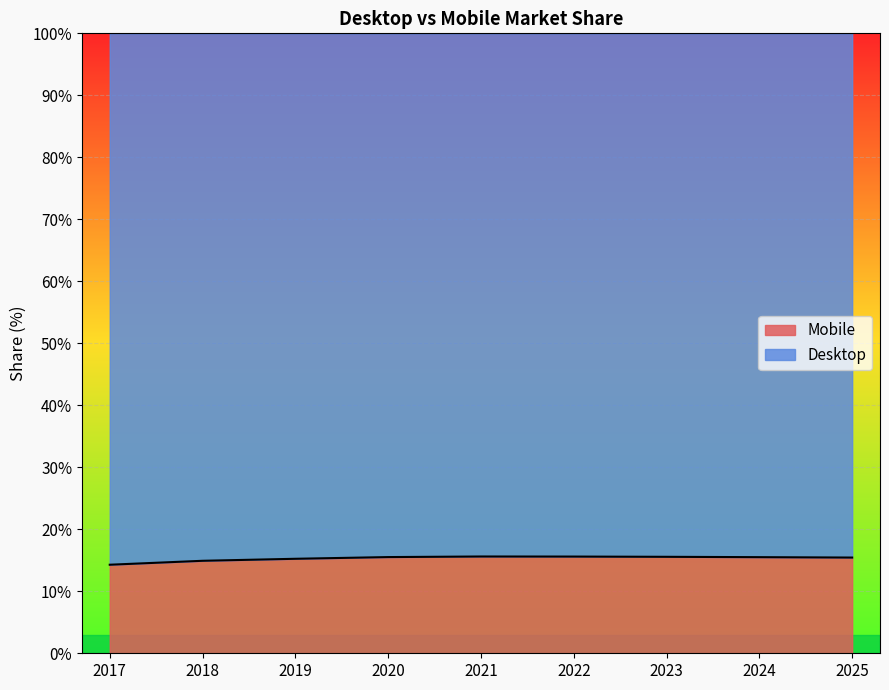

Does the chart display data point markers on the line(s)?

No